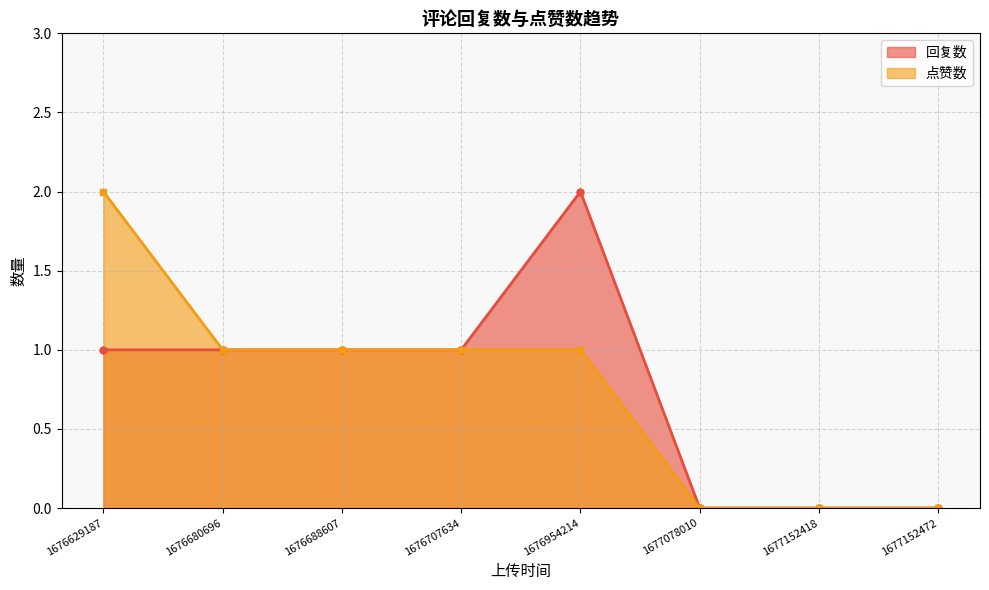

Between 1676688607 and 1677152418, which is larger?

1676688607